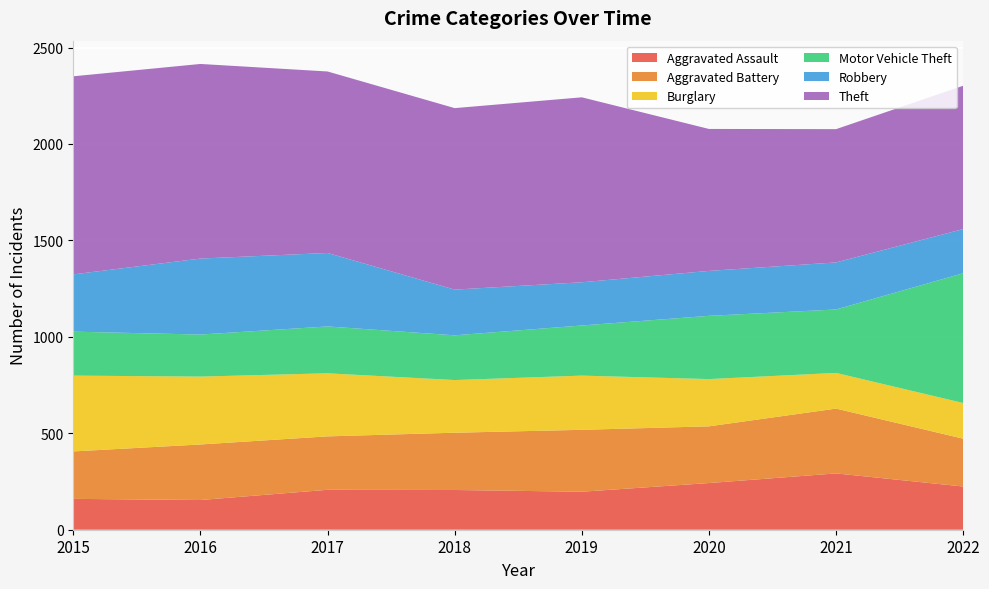

Reading left to right, list all the values displayed in this chart.

Aggravated Assault: 2015=160	2016=154	2017=207	2018=206	2019=197	2020=242	2021=292	2022=224
Aggravated Battery: 2015=246	2016=288	2017=277	2018=297	2019=321	2020=294	2021=336	2022=248
Burglary: 2015=393	2016=352	2017=327	2018=273	2019=281	2020=245	2021=185	2022=185
Motor Vehicle Theft: 2015=228	2016=218	2017=243	2018=232	2019=260	2020=328	2021=329	2022=673
Robbery: 2015=297	2016=394	2017=381	2018=237	2019=224	2020=233	2021=244	2022=229
Theft: 2015=1027	2016=1009	2017=941	2018=941	2019=959	2020=736	2021=691	2022=743